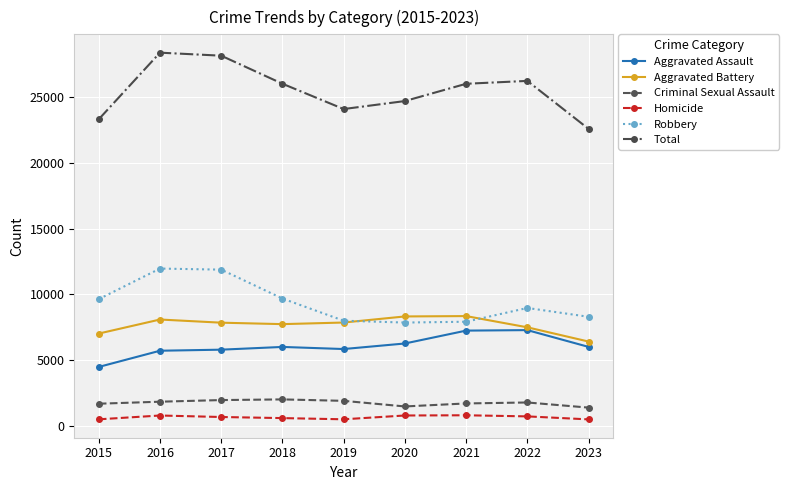

What is the average value of the Homicide series?

649